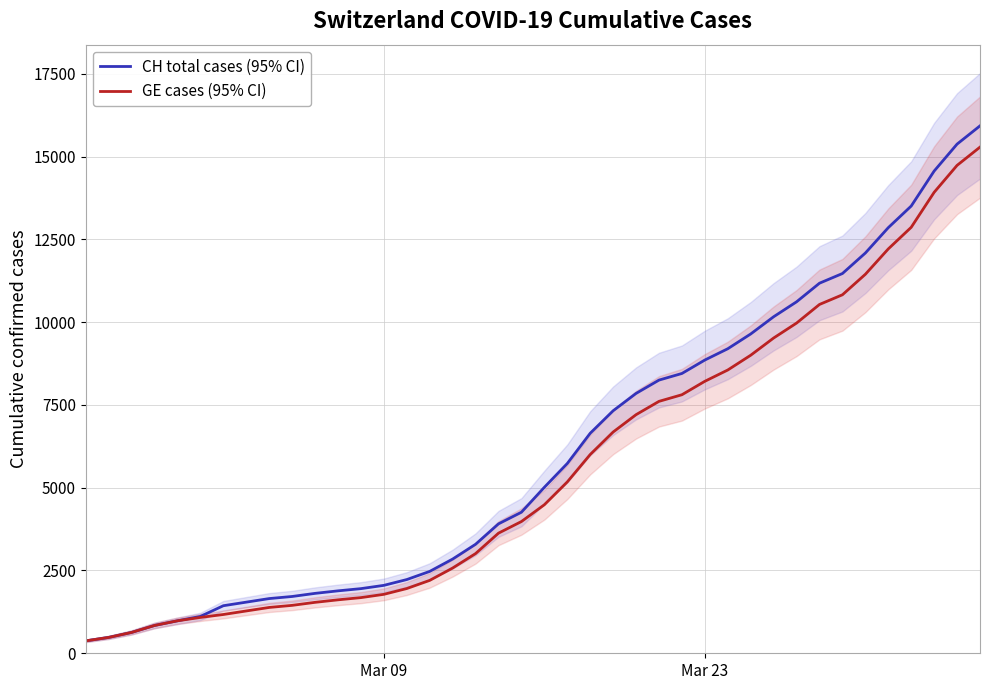

List the series in order of their peak value, highest first.

CH total cases (95% CI), GE cases (95% CI)